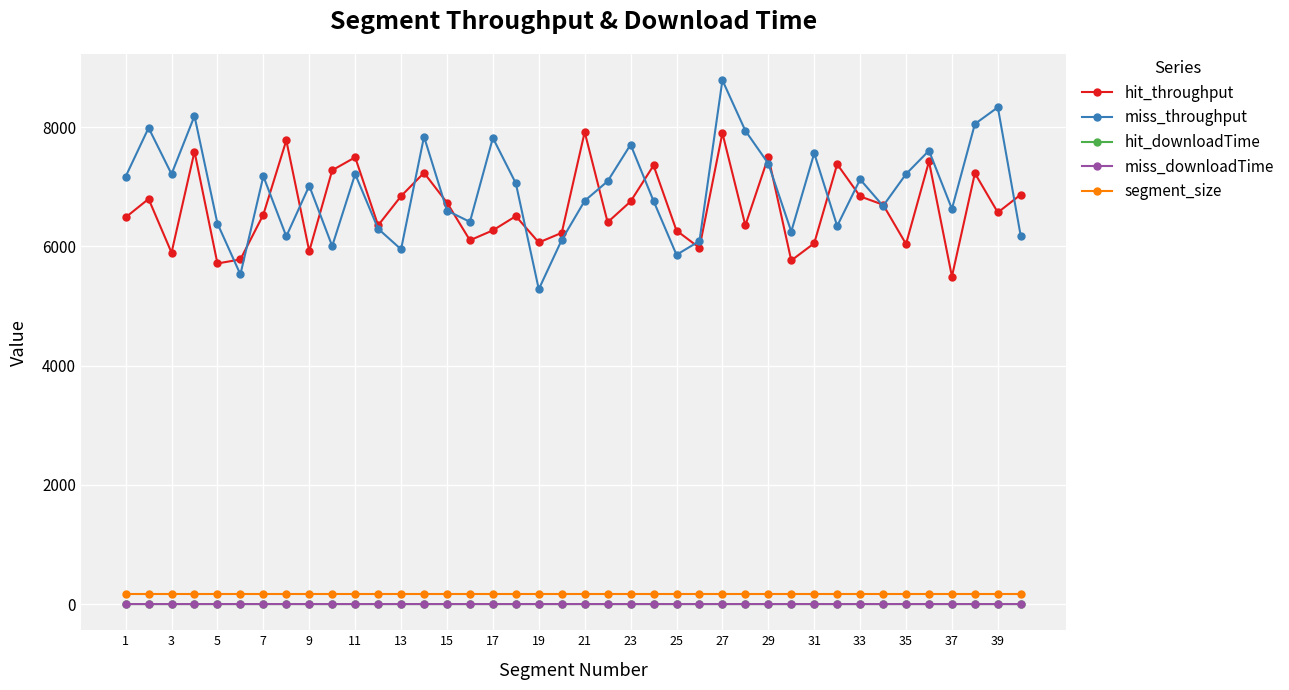

What is the lowest value of the miss_throughput series?

5281.3